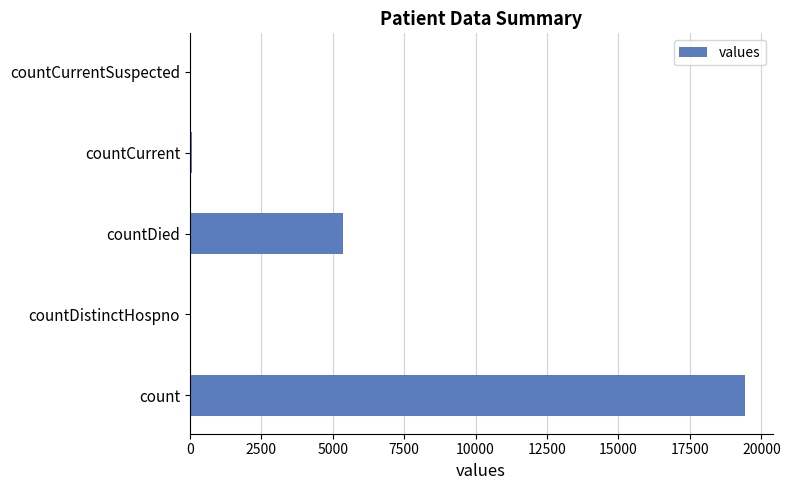

Are the bars horizontal?

Yes